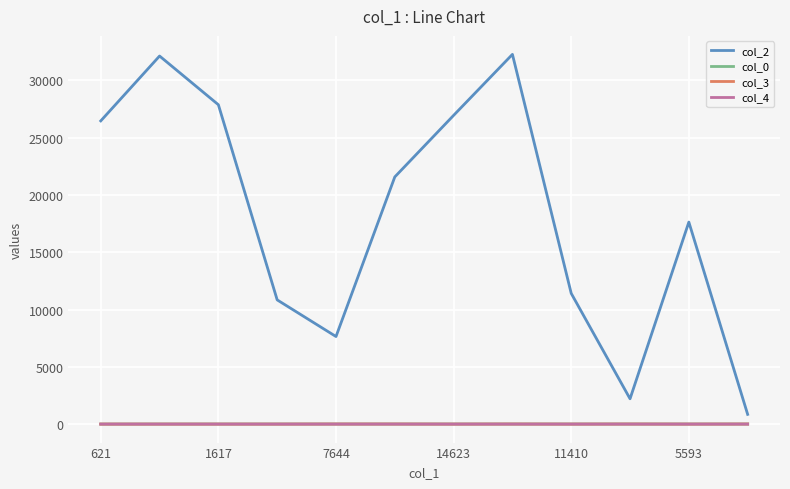

True or false: col_2 and col_4 cross at least once.

False